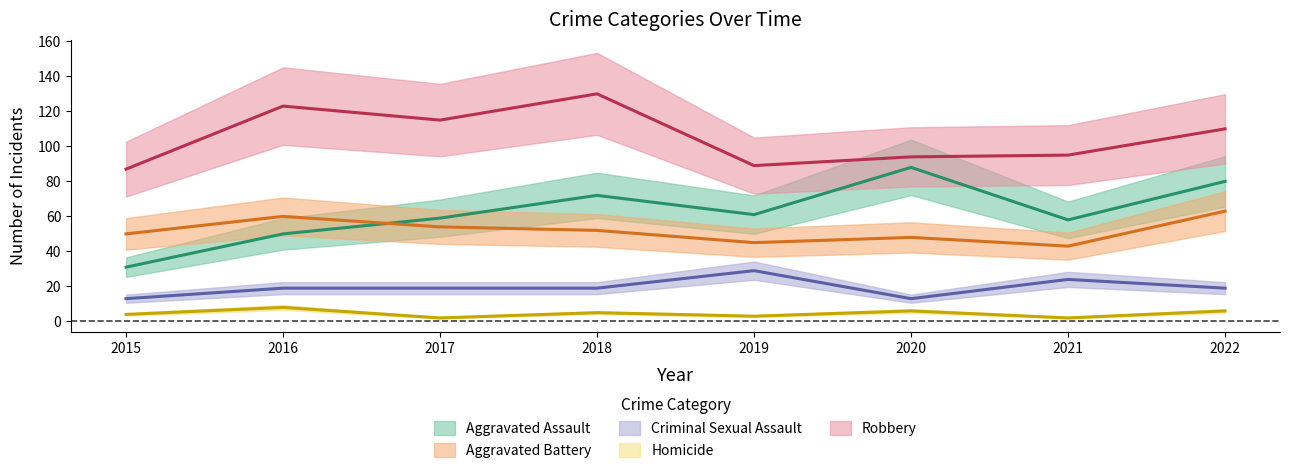

Reading left to right, transcribe all the data shown in this chart.

Aggravated Assault: 31	50	59	72	61	88	58	80
Aggravated Battery: 50	60	54	52	45	48	43	63
Criminal Sexual Assault: 13	19	19	19	29	13	24	19
Homicide: 4	8	2	5	3	6	2	6
Robbery: 87	123	115	130	89	94	95	110